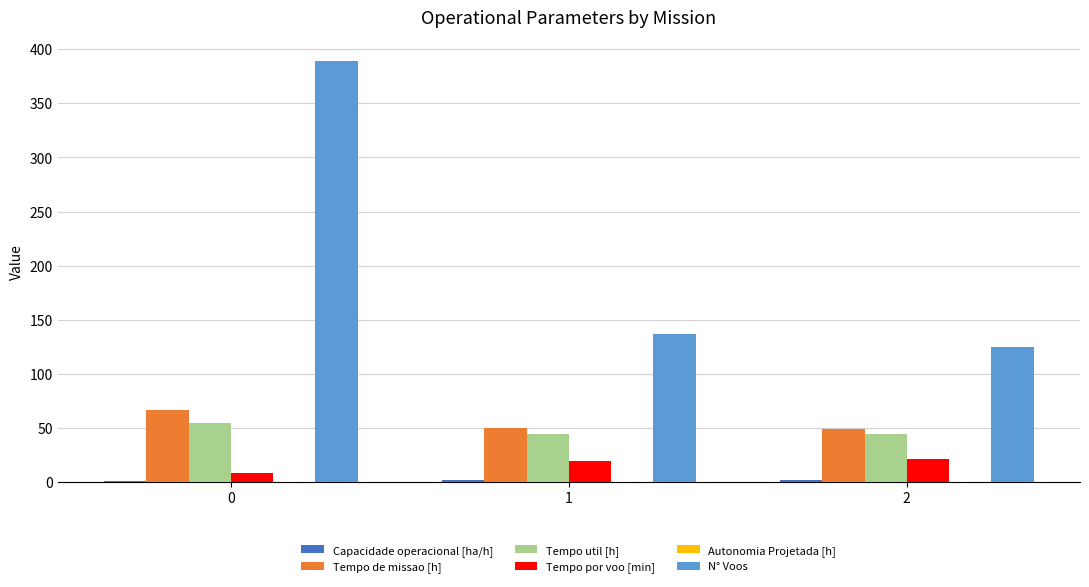

Count the number of data series in this chart.

6